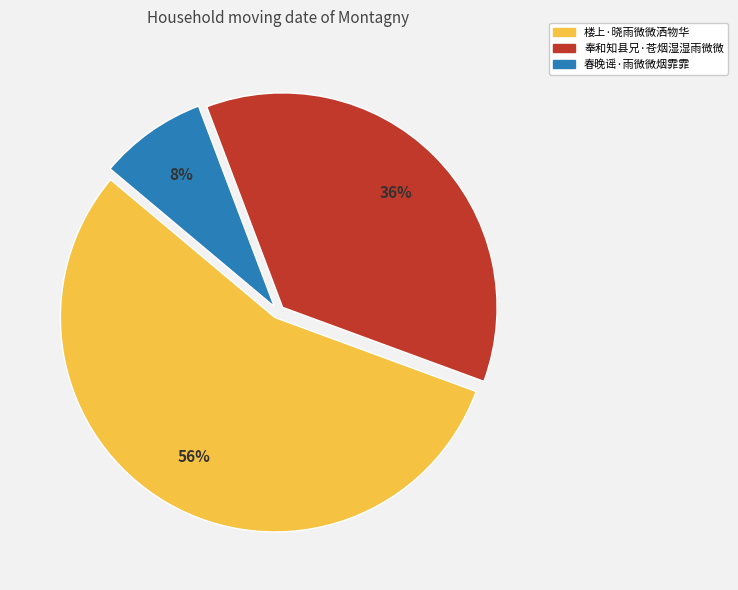

What is the ratio of the value at 春晚谣·雨微微烟霏霏 to the value at 楼上·晓雨微微洒物华?

0.1